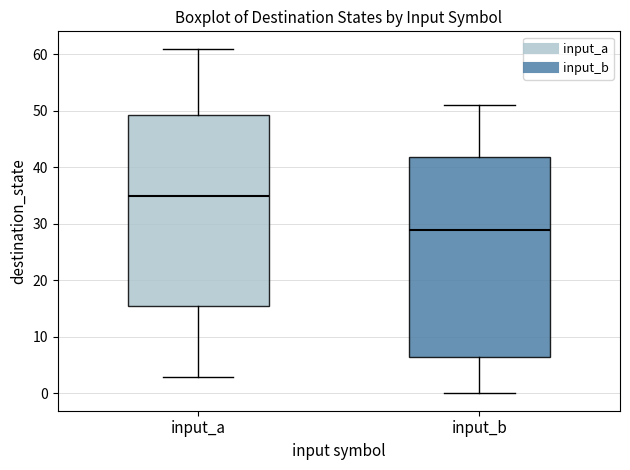

Reading left to right, transcribe this box plot: for each box, give where its median line is, the range the box spans, and where its two whiskers end, as read against the y-axis. The values are not printed on the chart, so give them approximately, as read against the axis.

input_a: median 35, box 16 to 49, whiskers 3 to 61
input_b: median 29, box 7 to 42, whiskers 0 to 51